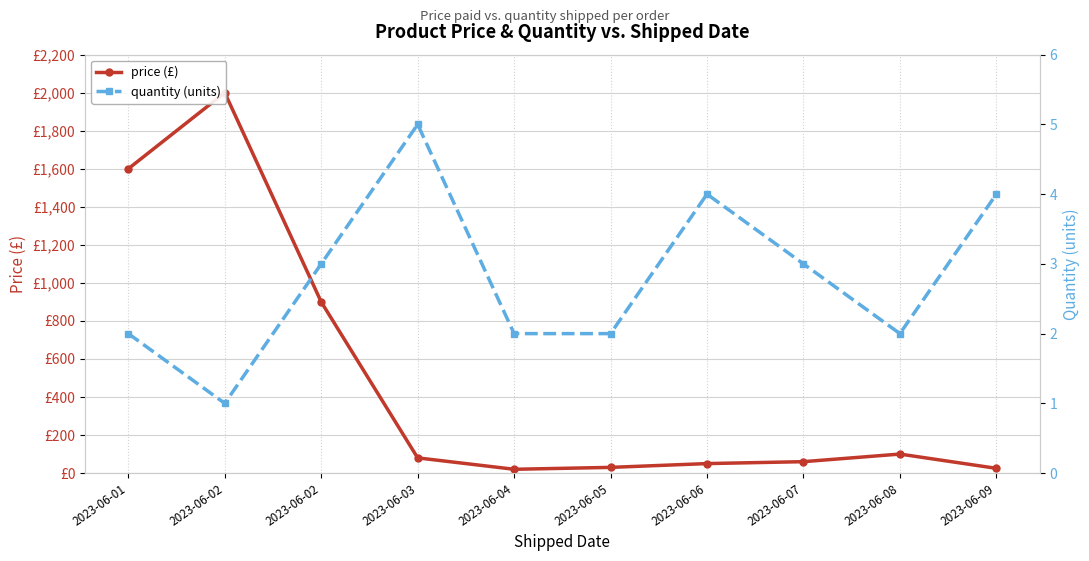

True or false: price (£) and quantity (units) intersect in this chart.

False